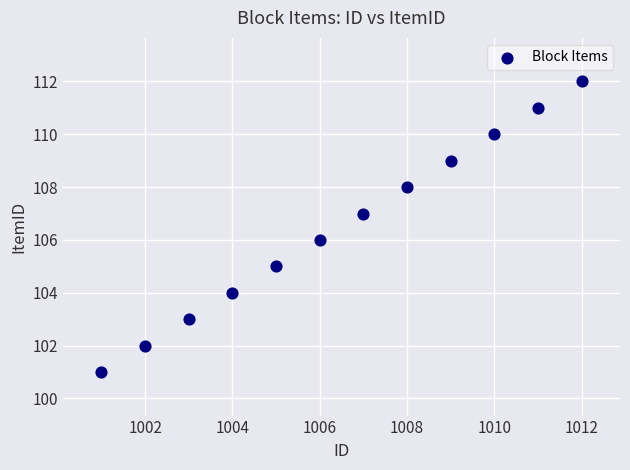

What is the average X value?

1006